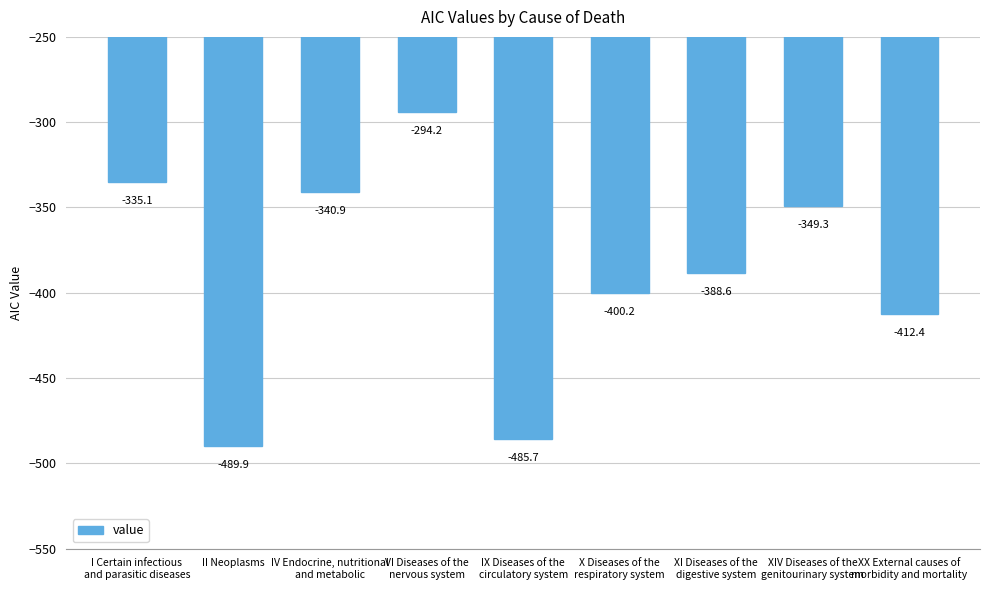

What is the value of the 6th bar from the left?

-400.2